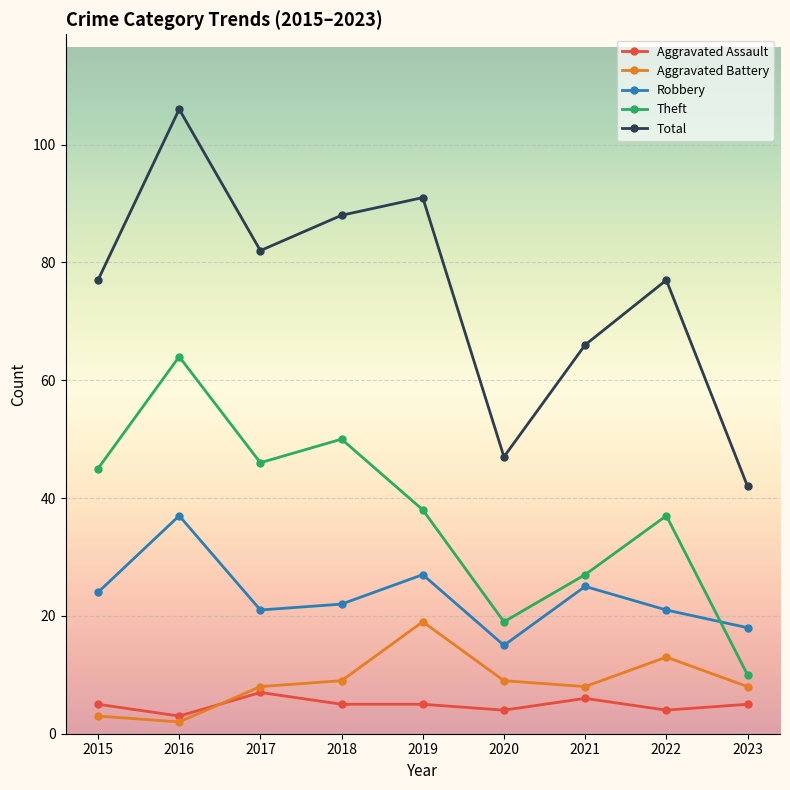

True or false: Aggravated Assault and Total intersect in this chart.

False